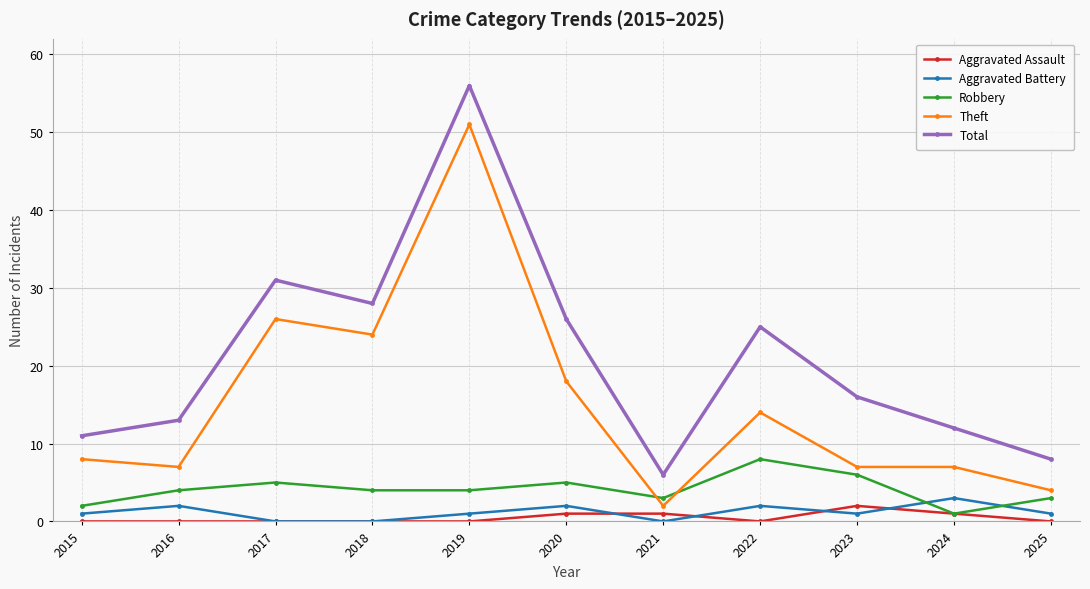

True or false: Theft has more than 0 points higher than both neighbors.

True